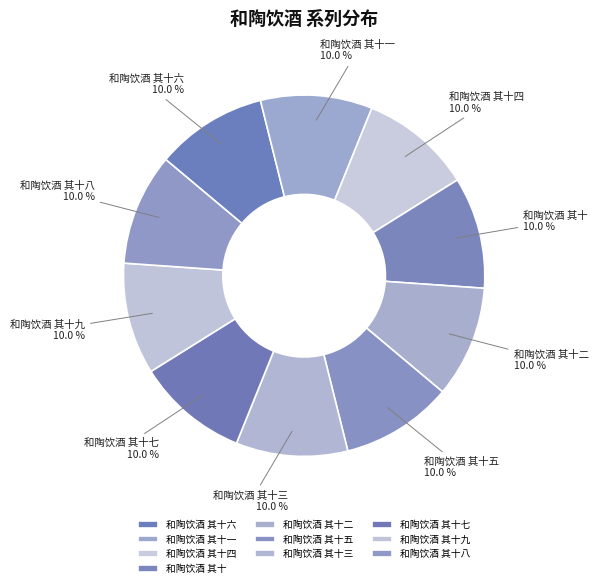

Combined, do 和陶饮酒 其十 and 和陶饮酒 其十五 account for over 50%?

No